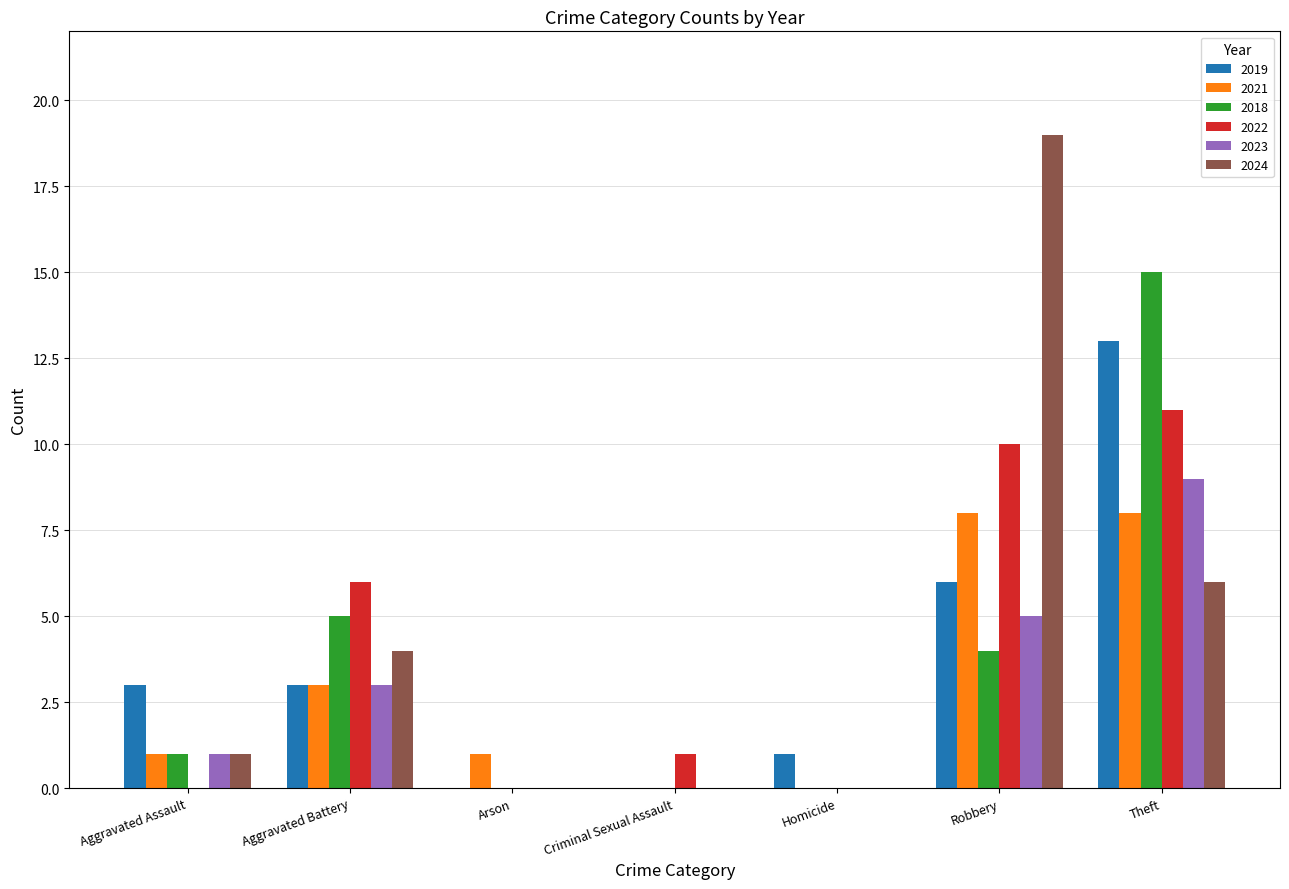

The 2023 series shows 1 at Aggravated Assault. True or false?

True